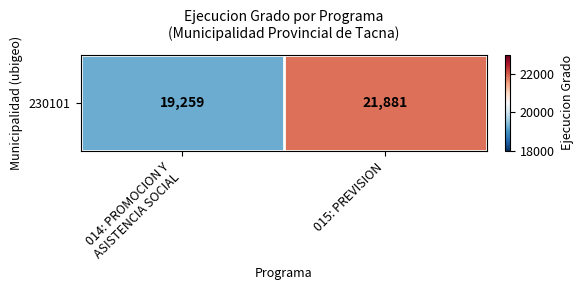

How many data points are less than 21881?

1